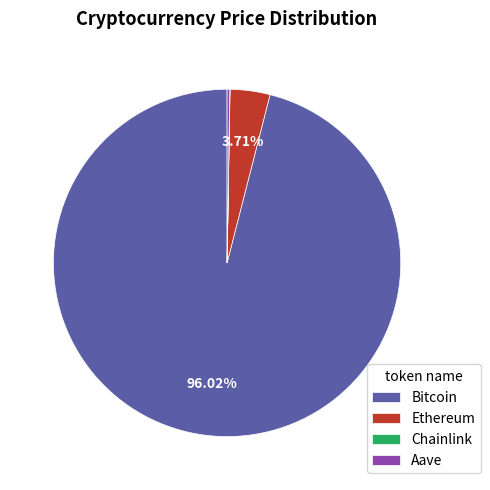

What is the largest slice in the pie chart?

Bitcoin